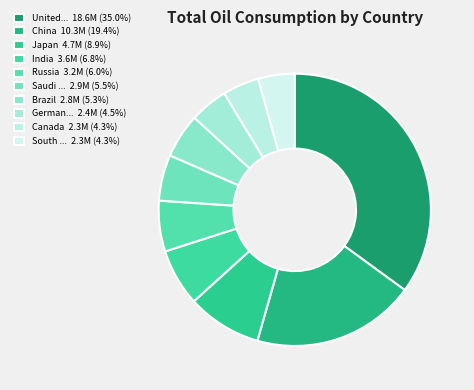

How many slices are in this pie chart?

10